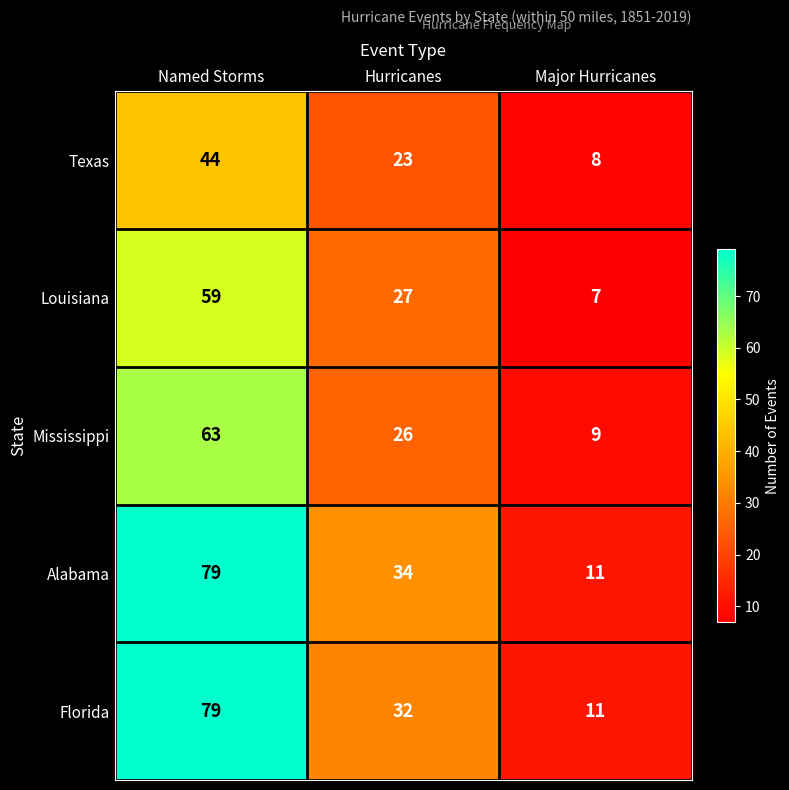

What is the difference between the highest and lowest values at Named Storms?

35